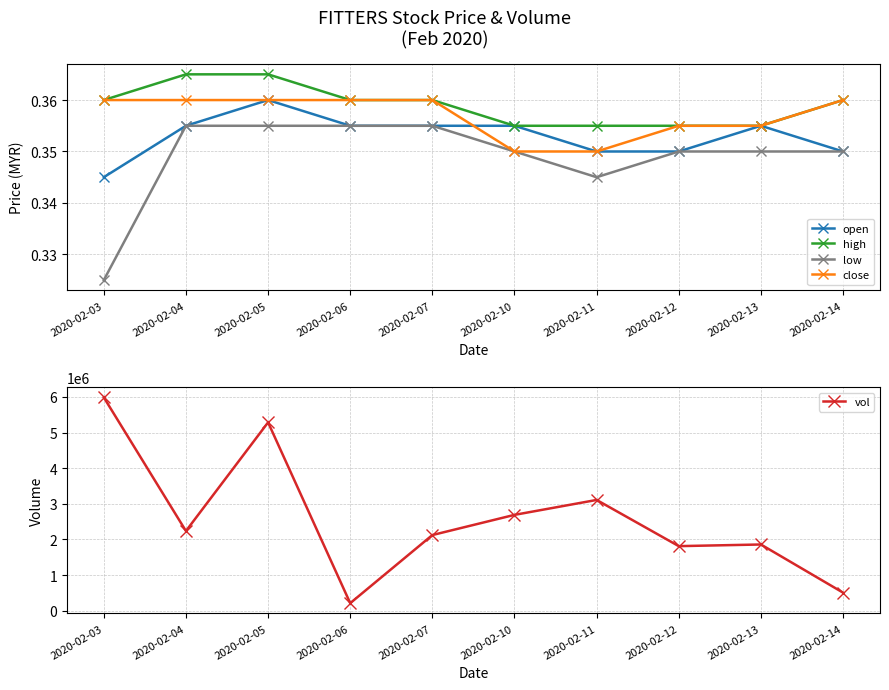

Reading right to left, transcribe all the data shown in this chart.

open: 0.3	0.4	0.3	0.3	0.4	0.4	0.4	0.4	0.4	0.3
high: 0.4	0.4	0.4	0.4	0.4	0.4	0.4	0.4	0.4	0.4
low: 0.3	0.3	0.3	0.3	0.3	0.4	0.4	0.4	0.4	0.3
close: 0.4	0.4	0.4	0.3	0.3	0.4	0.4	0.4	0.4	0.4
vol: 507000.0	1858000.0	1811800.0	3108300.0	2689400.0	2123000.0	211800.0	5284500.0	2236200.0	5986200.0